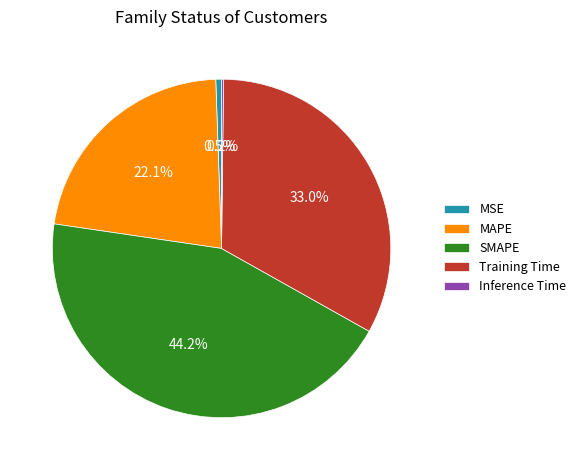

Which has a higher value, Training Time or SMAPE?

SMAPE